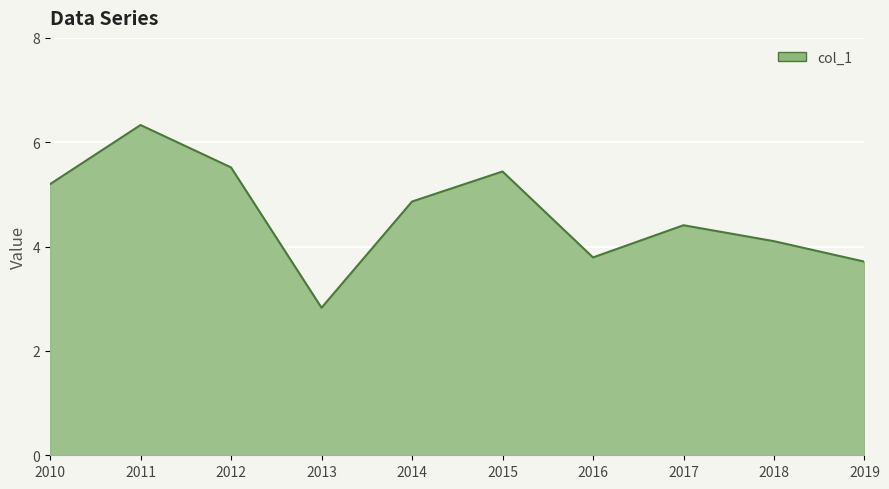

Is it true that the value at 2019 is 3.7?

True